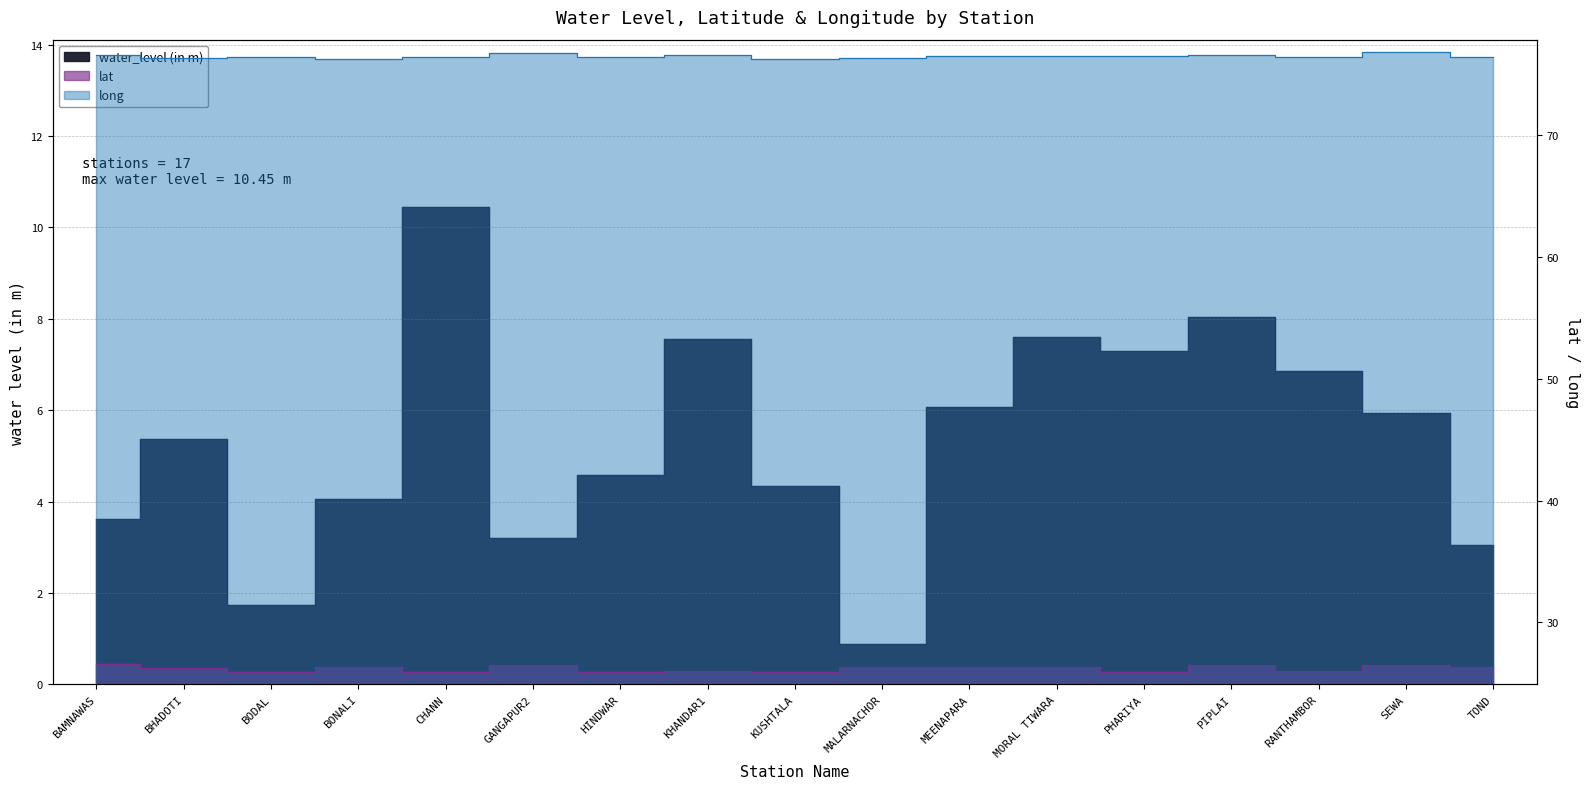

What is the sum of all long values?

1300.3